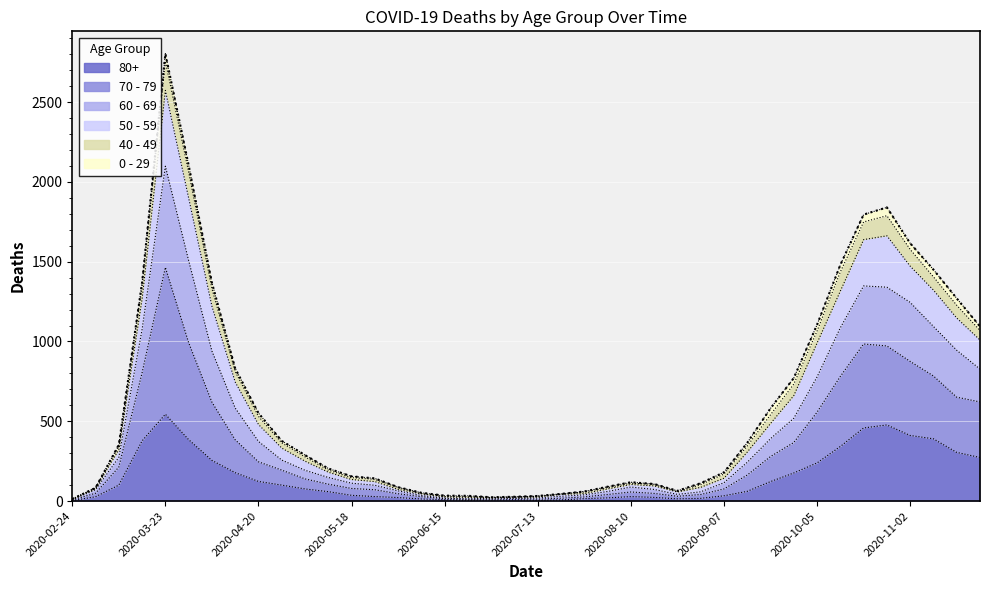

The value of 50 - 59 at 2020-04-20 is 294. True or false?

False